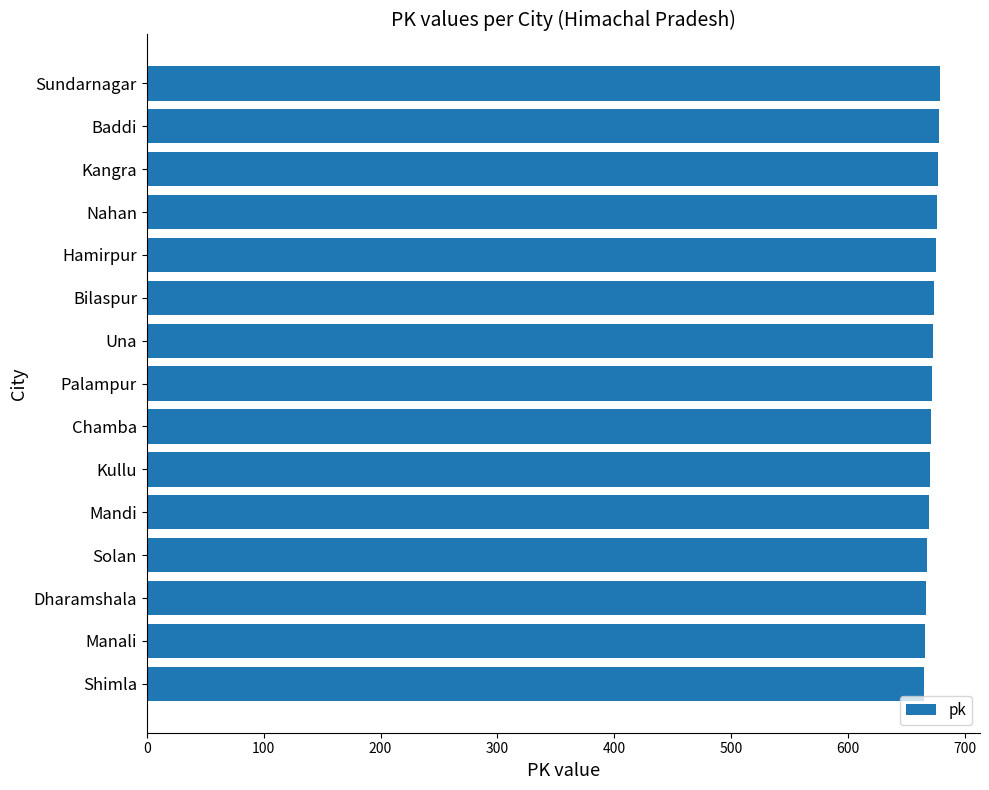

What is the smallest value displayed?

665